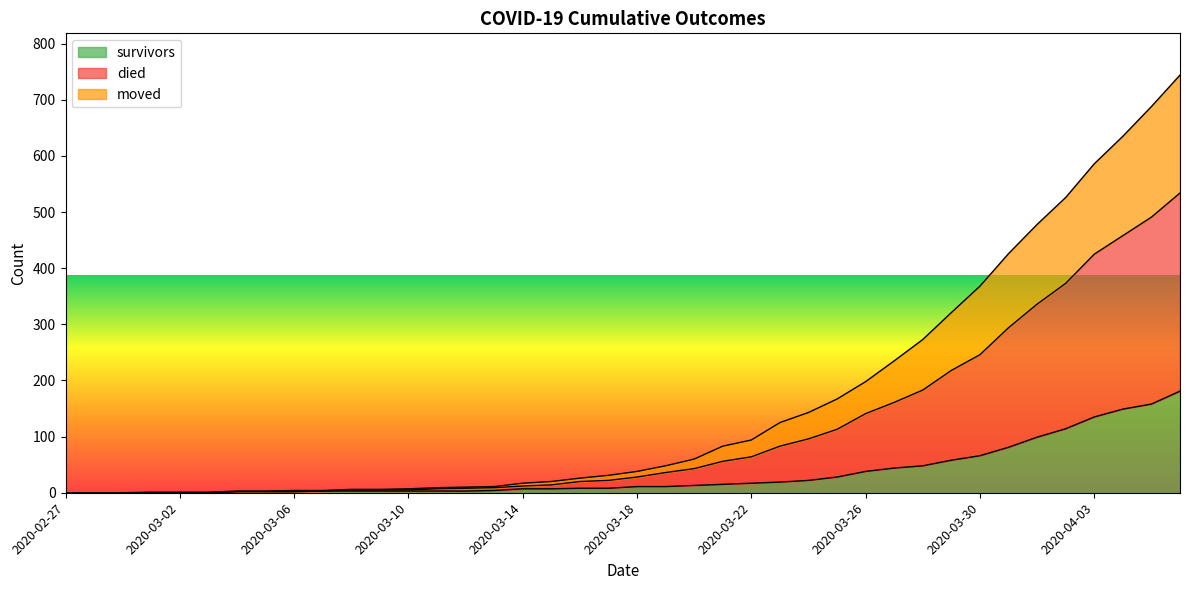

What is the difference between the highest and lowest values at 2020-03-14?

10